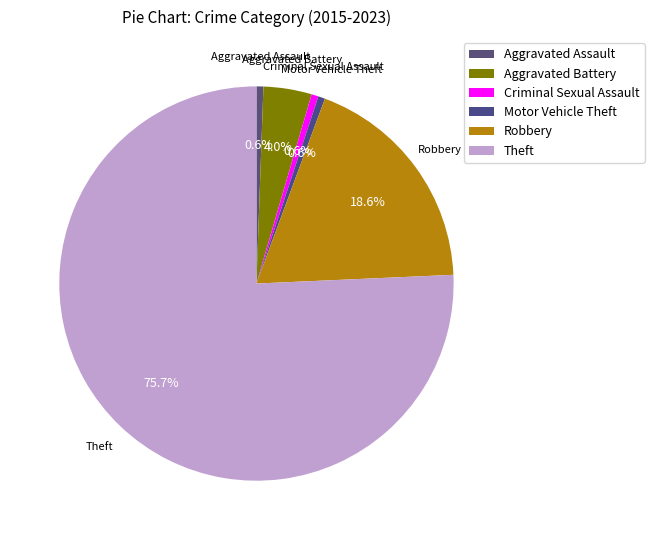

How many segments does this pie chart have?

6